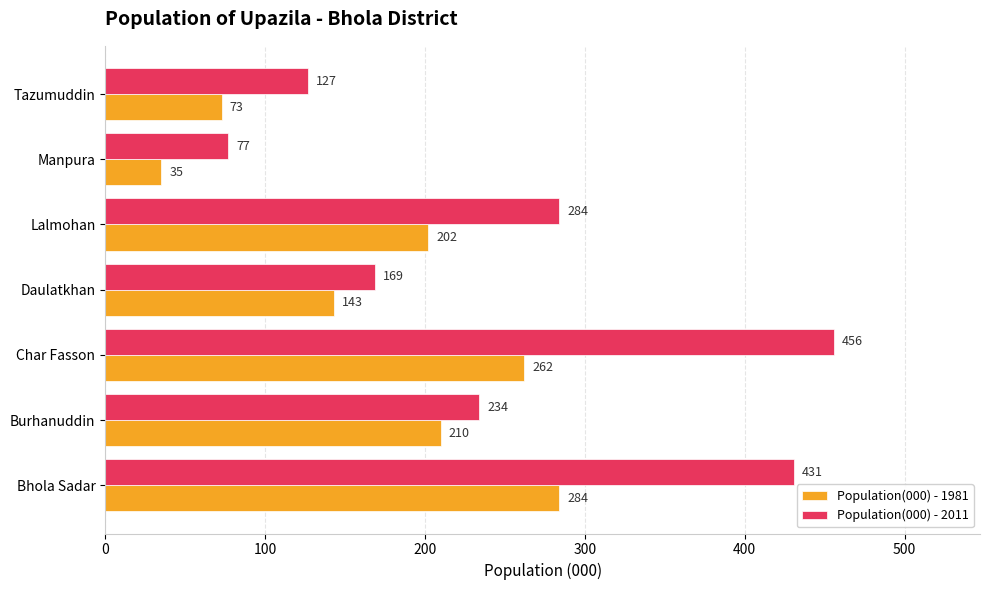

List the labels in order of Population(000) - 2011 value, smallest first.

Manpura, Tazumuddin, Daulatkhan, Burhanuddin, Lalmohan, Bhola Sadar, Char Fasson